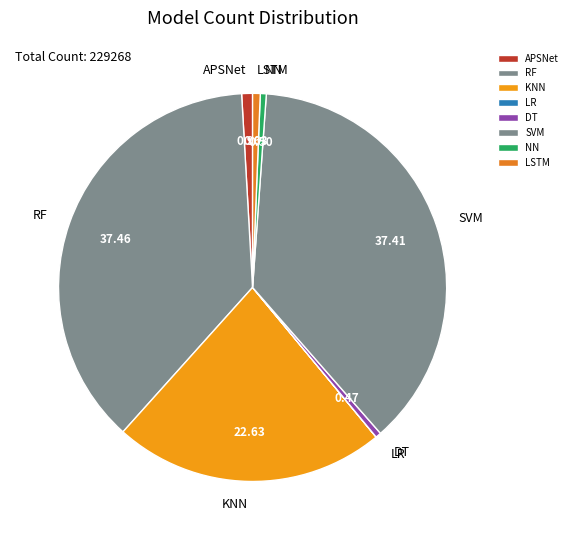

Combined, do DT and RF account for over 50%?

No